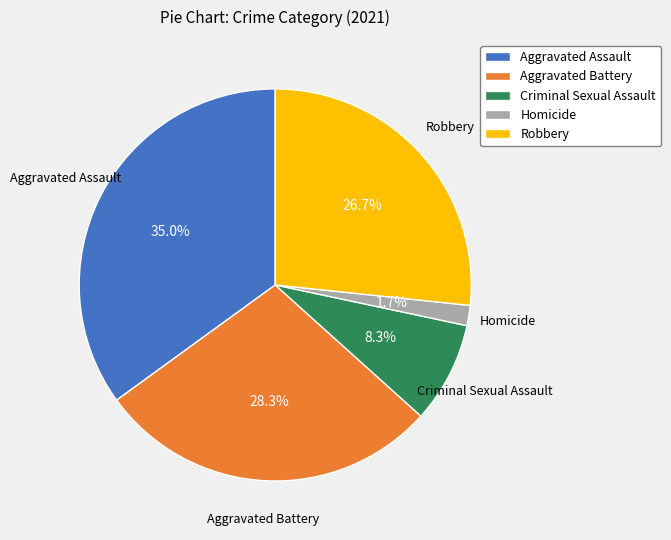

Count the number of slices in the pie.

5